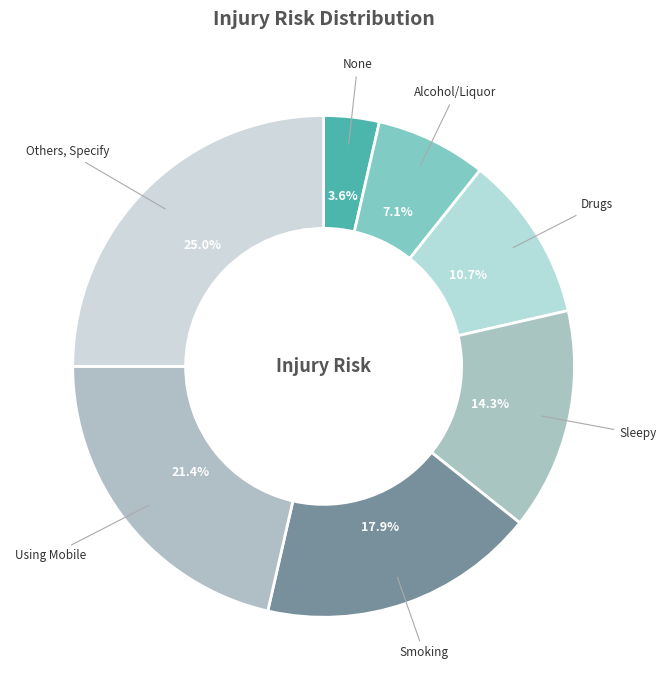

Does Smoking account for over 50% of the chart?

No